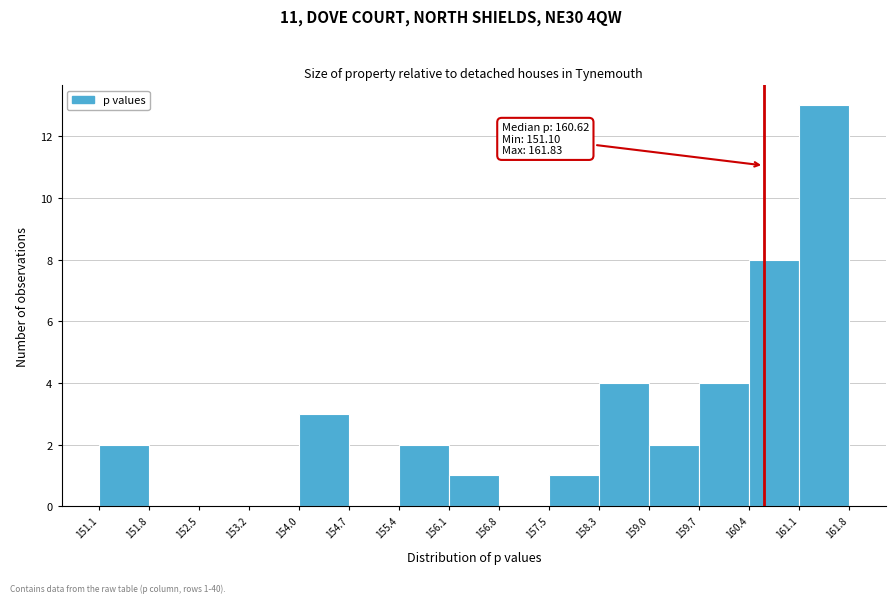

Which range on the x-axis has the tallest bar?

161.1 to 161.8